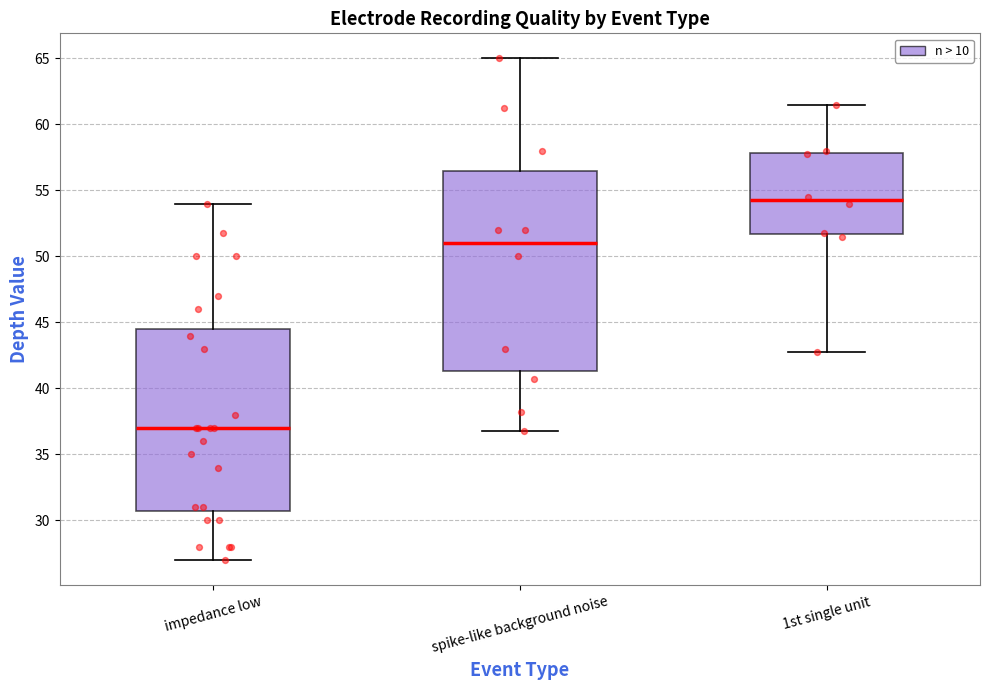

Where is the upper edge of the box for 1st single unit on the y-axis? The values are not printed on the chart, so give them approximately, as read against the axis.

58.0